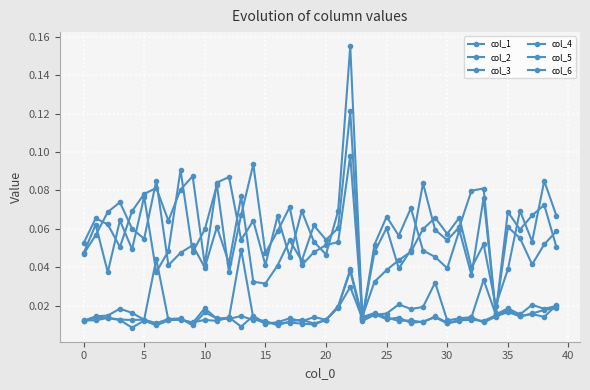

Between which two adjacent categories do col_2 and col_5 first intersect?

22 and 23